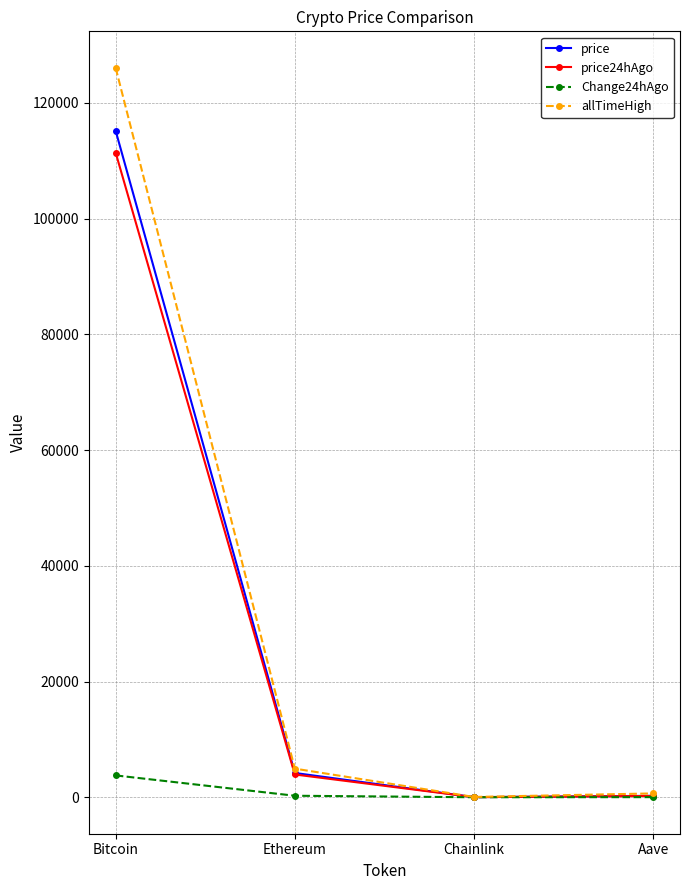

What is the maximum value for price24hAgo?

111421.0